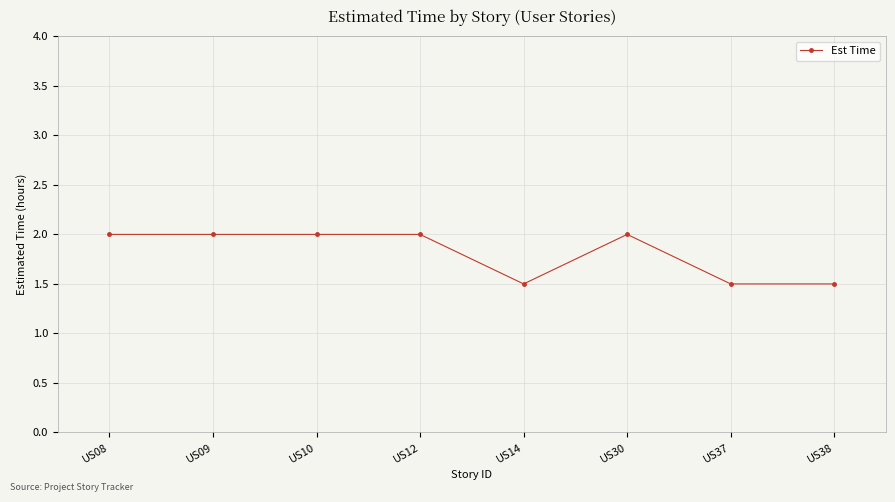

True or false: the data has more than 0 interior local peaks.

True